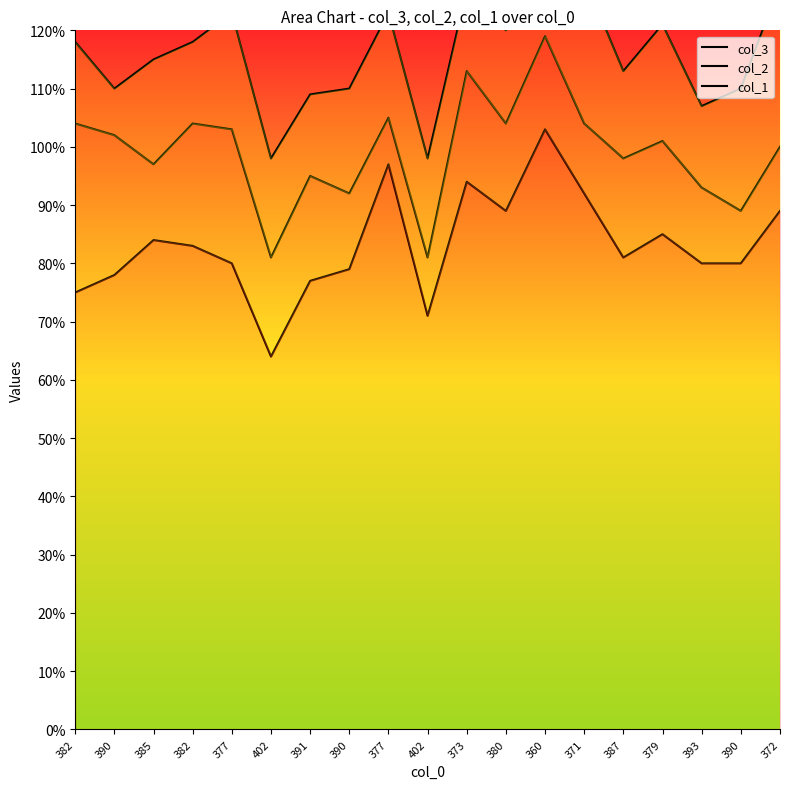

True or false: col_2 and col_3 cross at least once.

False